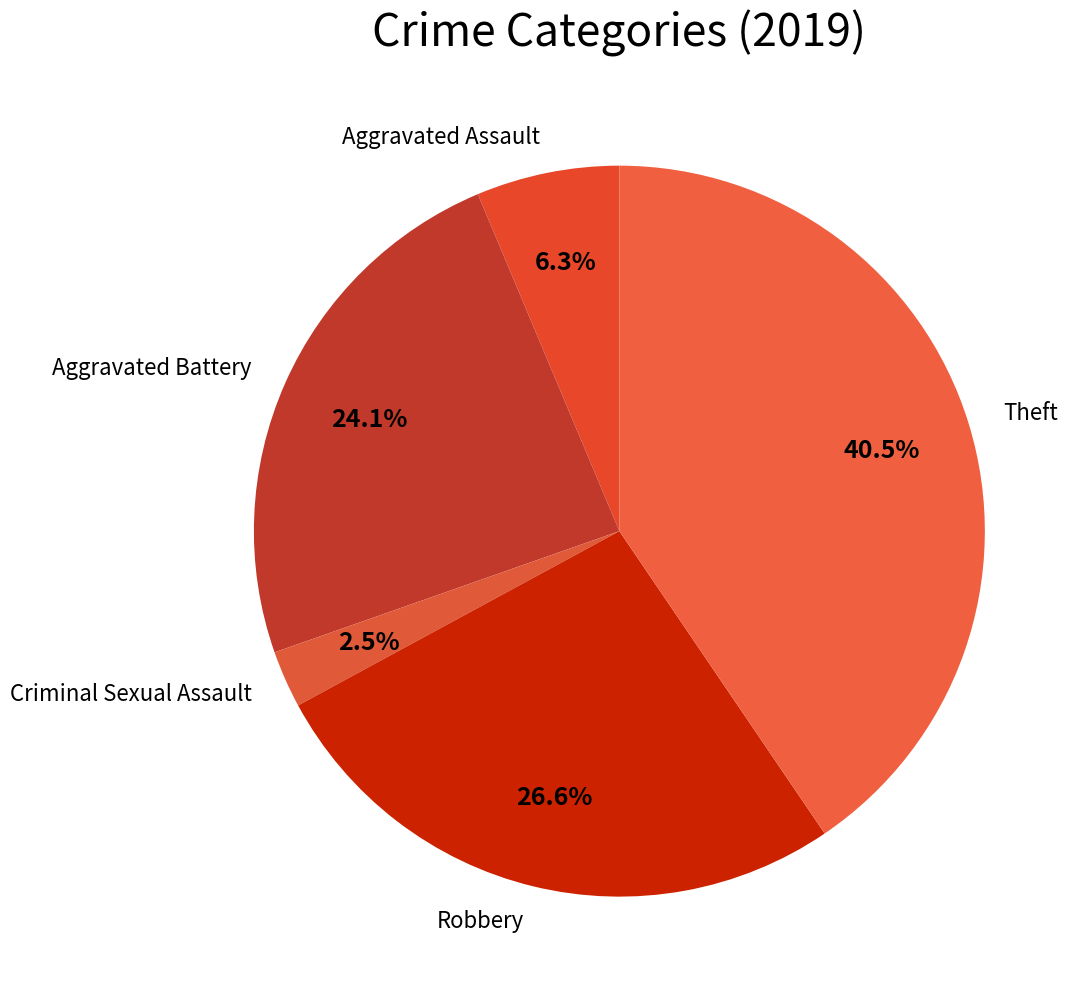

Is there a majority slice in this chart?

No